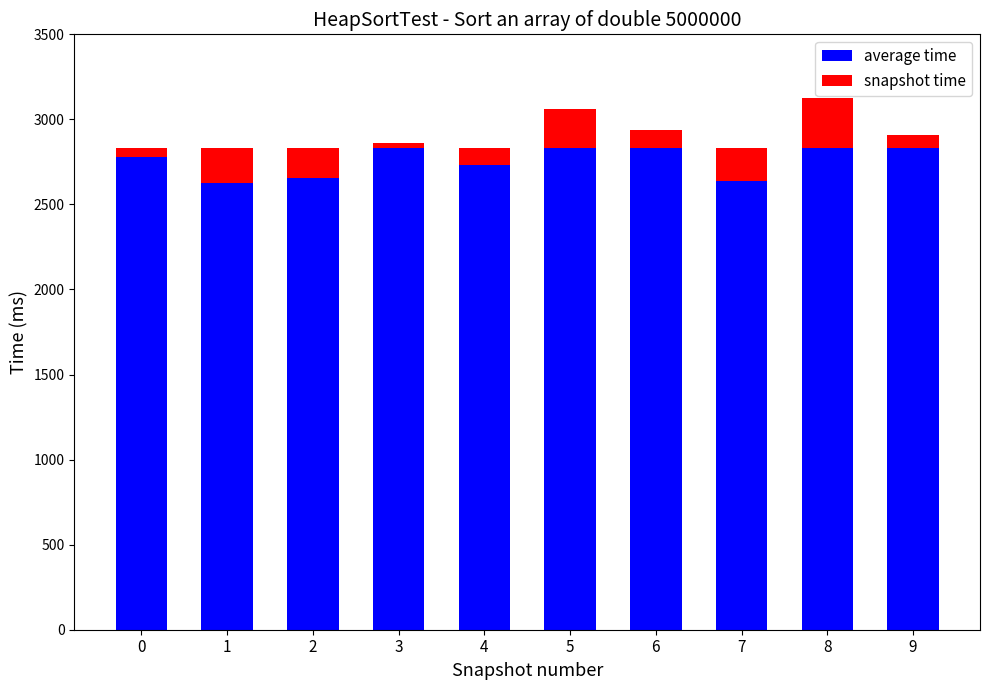

The average time series shows 4600.9 at 1. True or false?

False